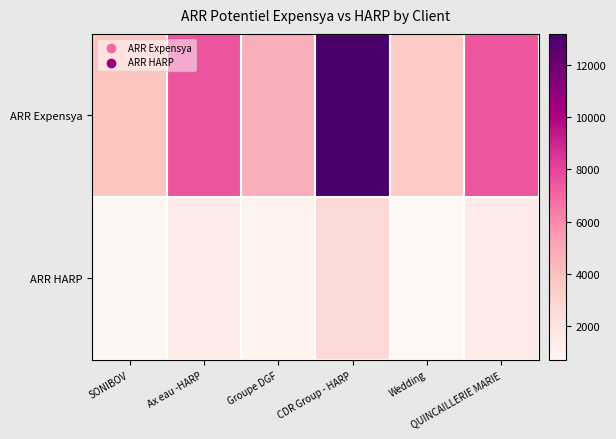

Reading left to right, extract all data points from this chart.

ARR Expensya: SONIBOV=3780	Ax eau -HARP=7560	Groupe DGF=4785	CDR Group - HARP=13200	Wedding=3480	QUINCAILLERIE MARIE=7500
ARR HARP: SONIBOV=756	Ax eau -HARP=1512	Groupe DGF=957	CDR Group - HARP=2640	Wedding=696	QUINCAILLERIE MARIE=1500